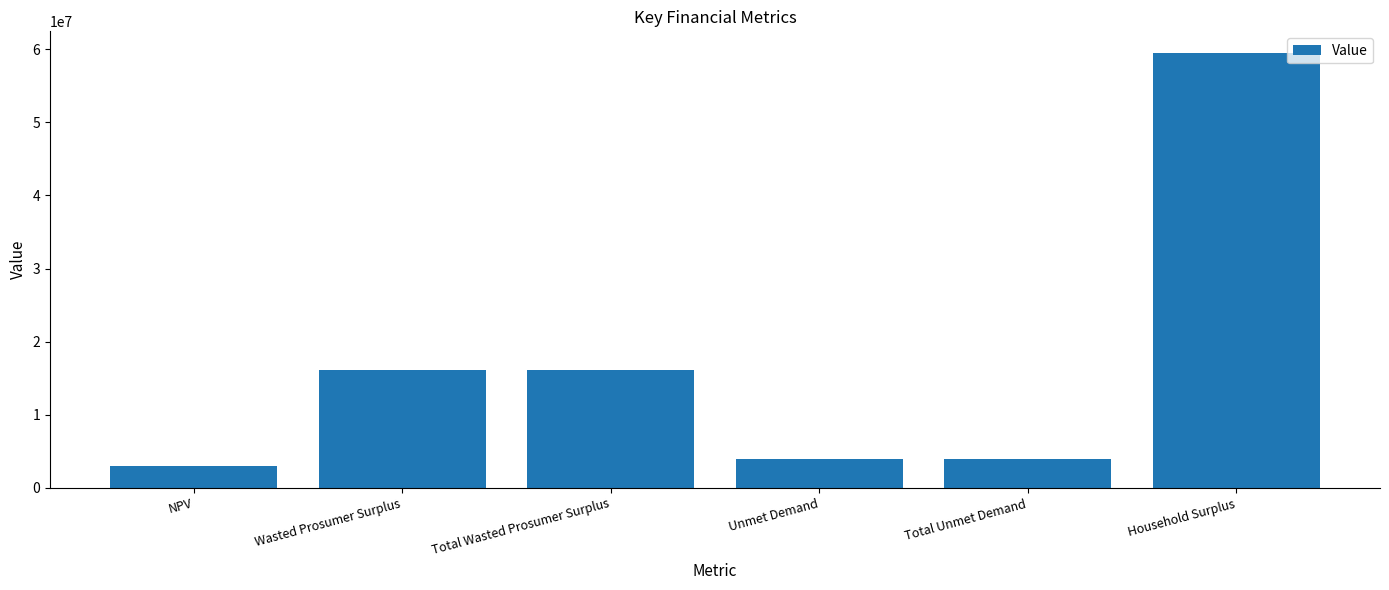

Count the number of values greater than 16052082.

3